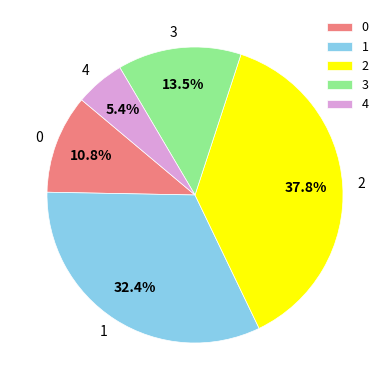

Count the number of slices in the pie.

5